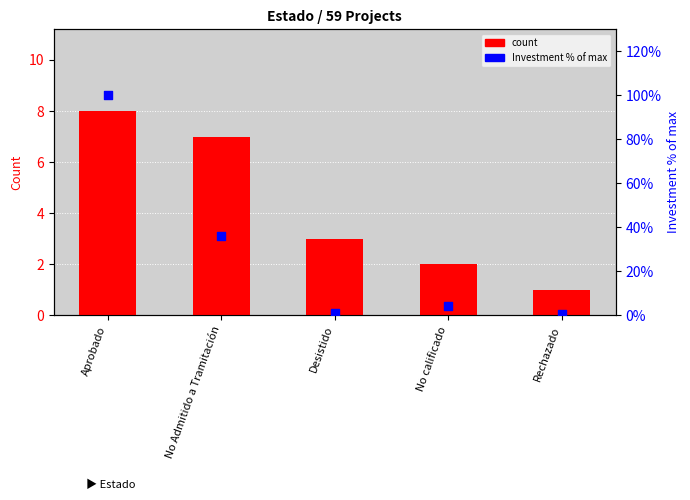

What is the total value across all series at No Admitido a Tramitación?

43.0